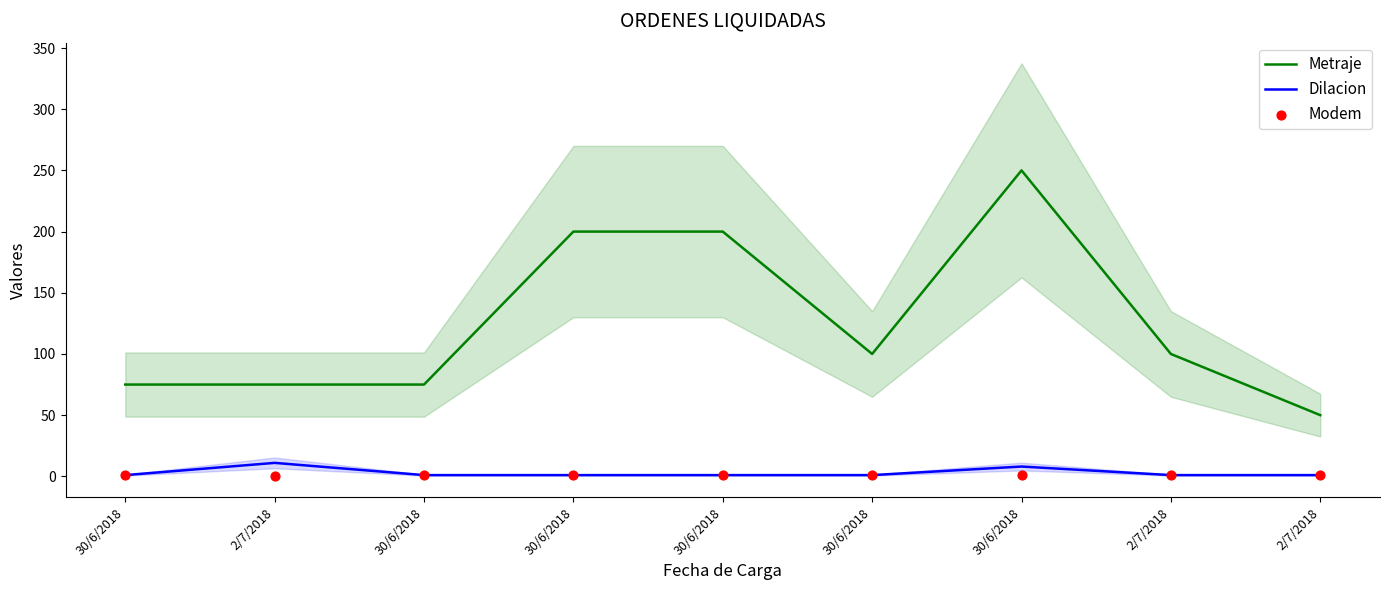

Which series has the largest total across all categories?

Metraje